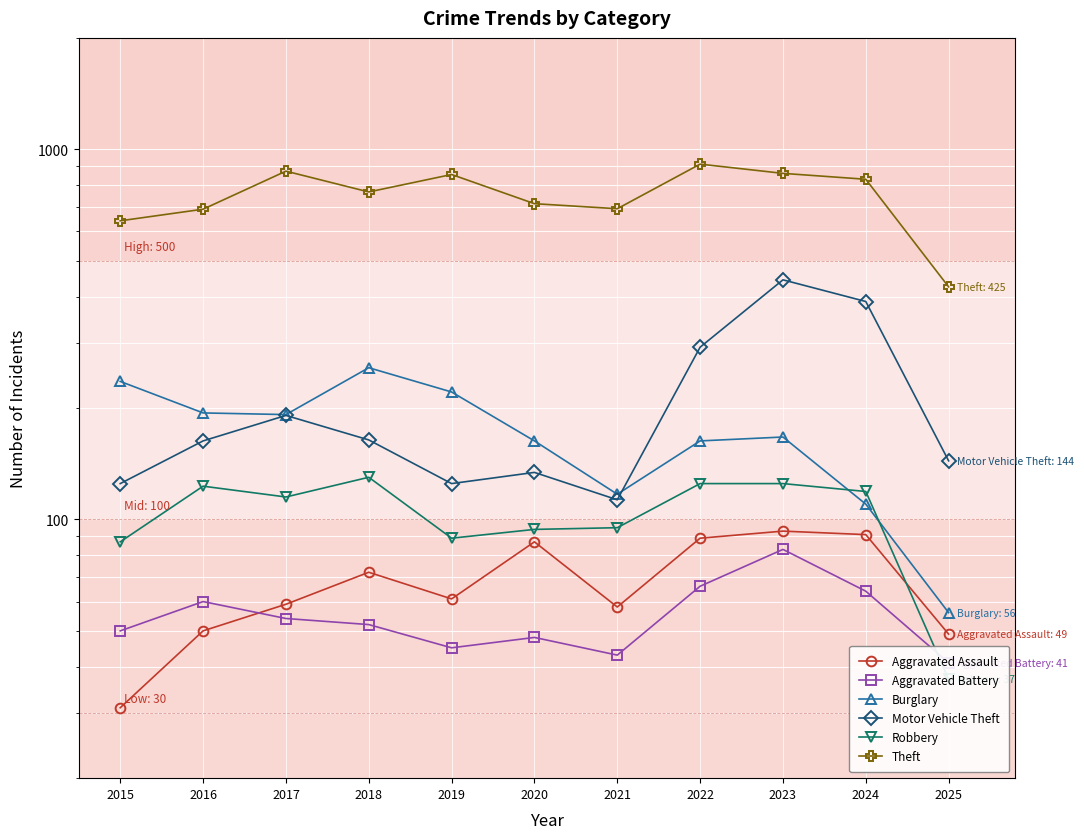

Which series has the widest spread of values?

Theft